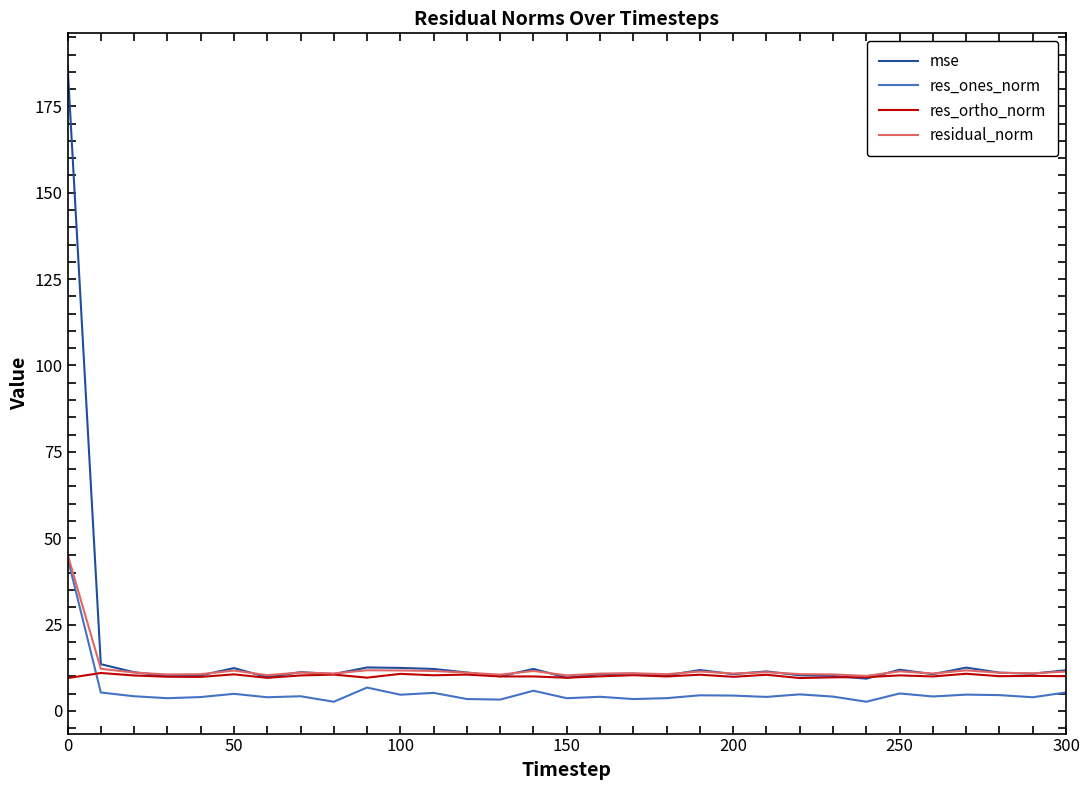

What is the minimum value for residual_norm?

10.1